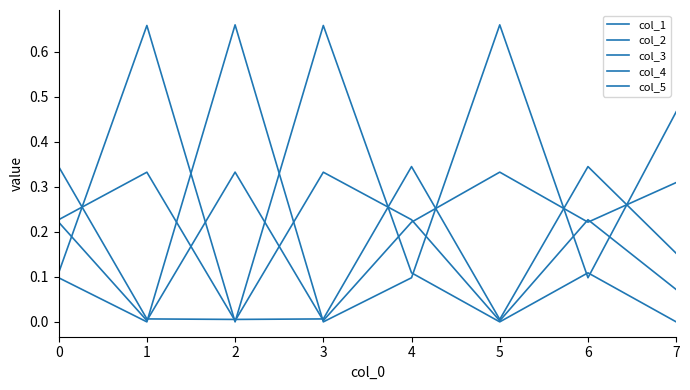

How many lines are shown in the chart?

5